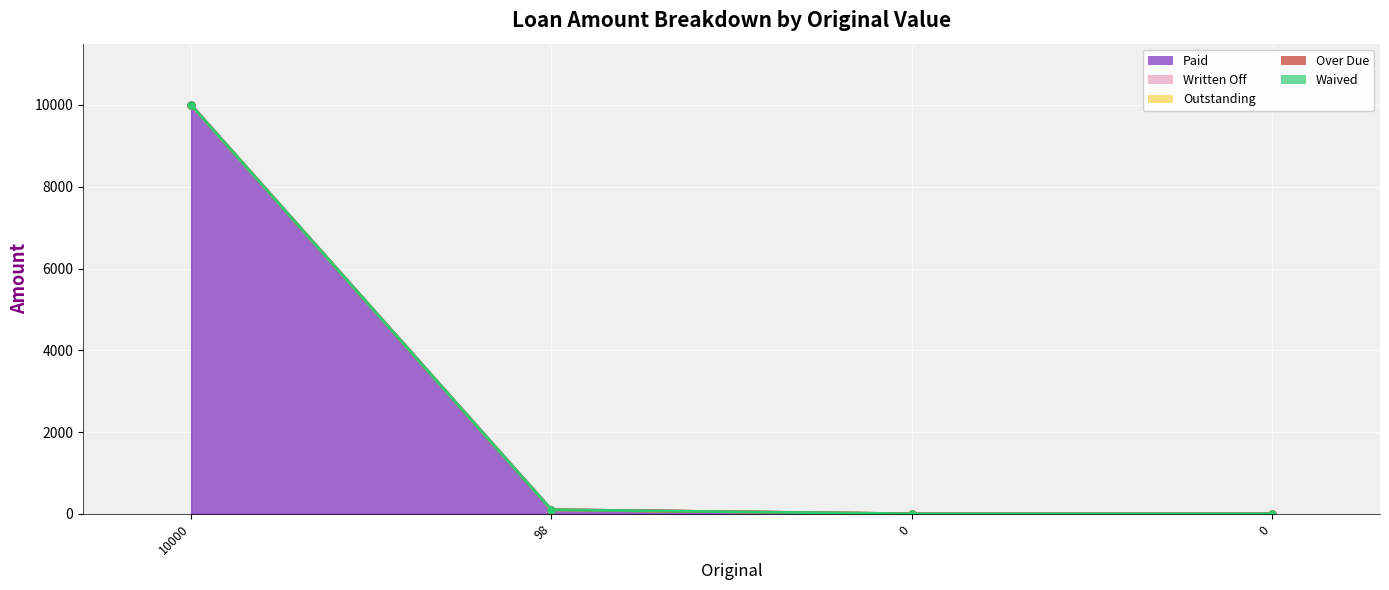

The value of Outstanding at 98 is 0. True or false?

True